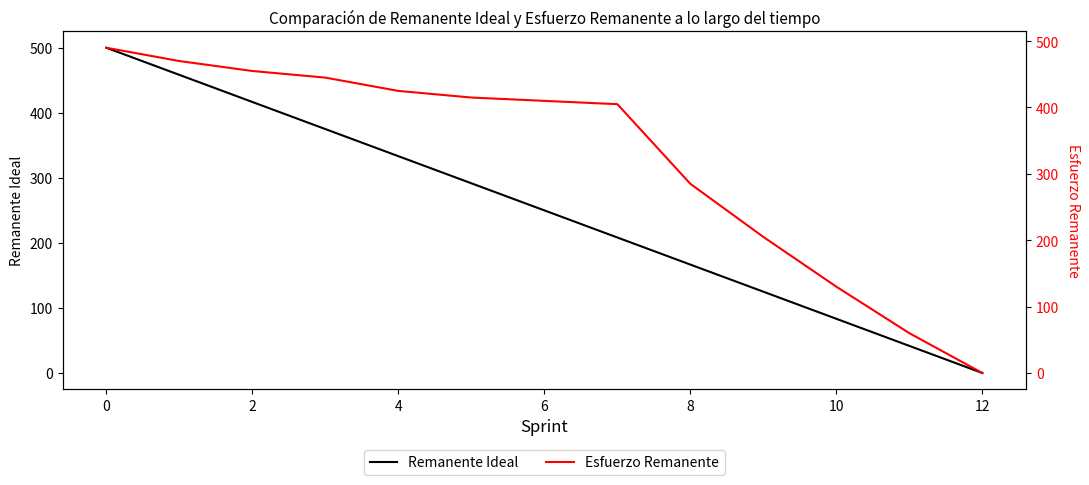

At which label does Remanente Ideal reach its minimum?

12